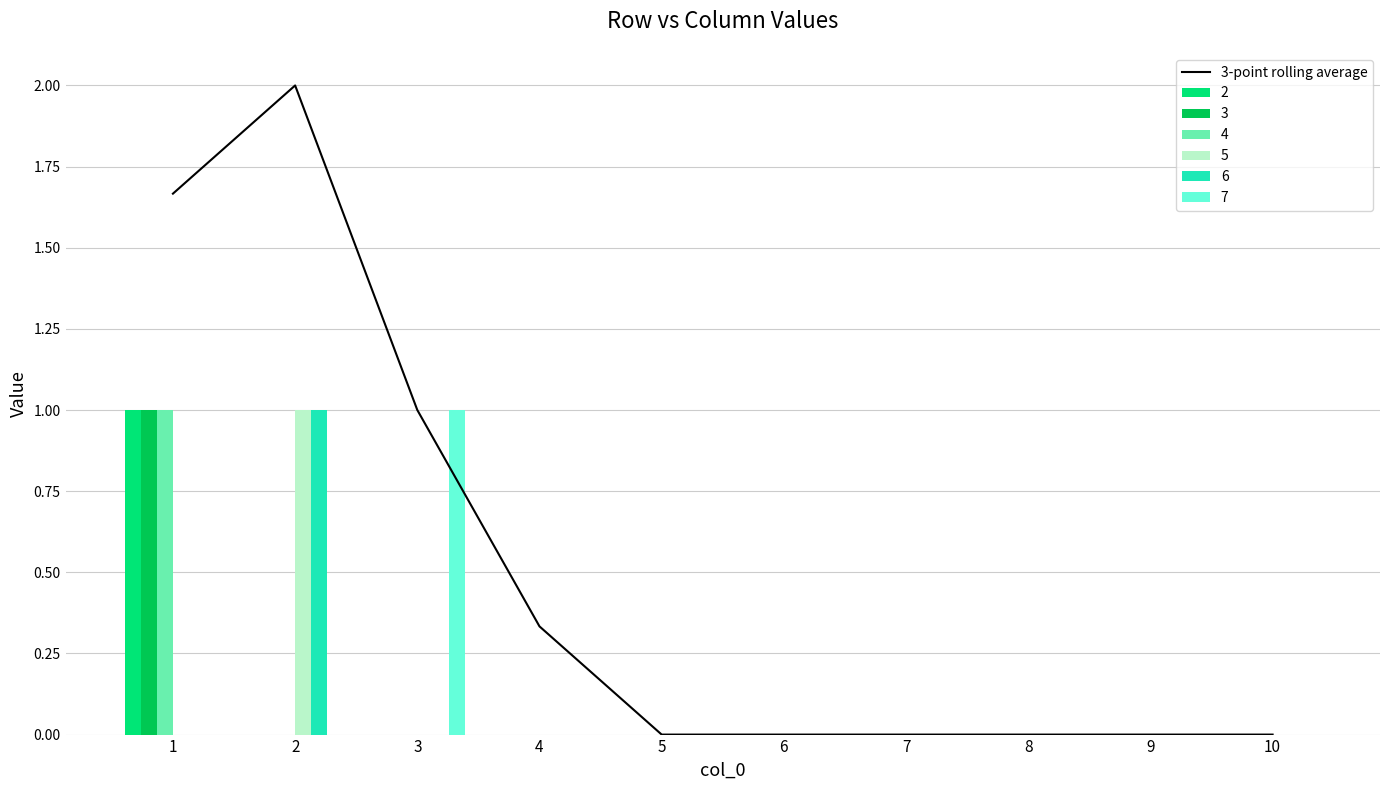

Is it true that the value at 8 is 0.0?

True